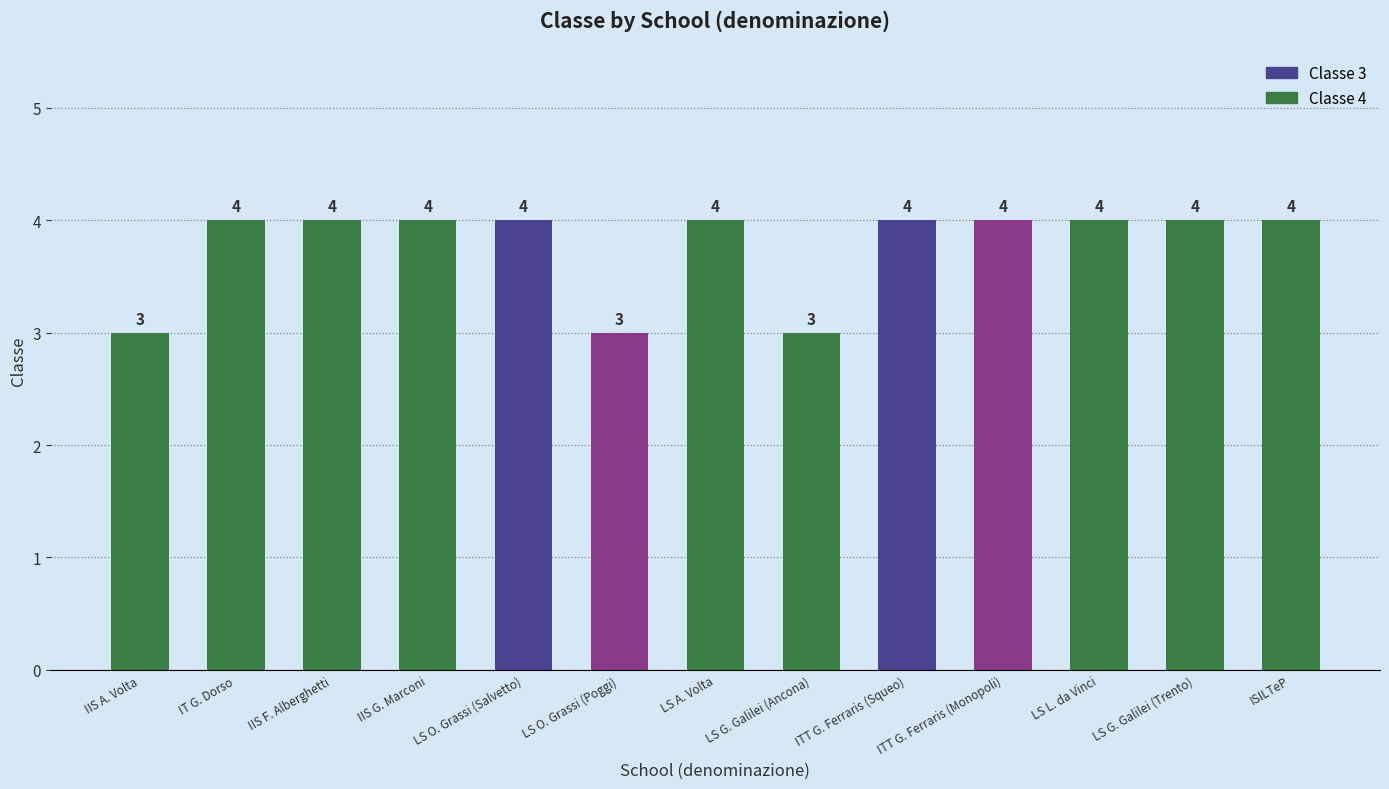

Count the values in the range 4 to 5.

10